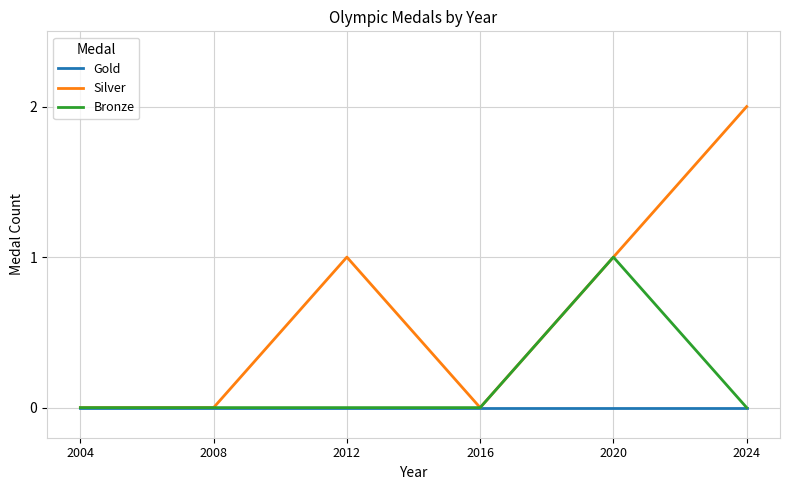

What is the difference between the maximum and minimum values in the Bronze series?

1